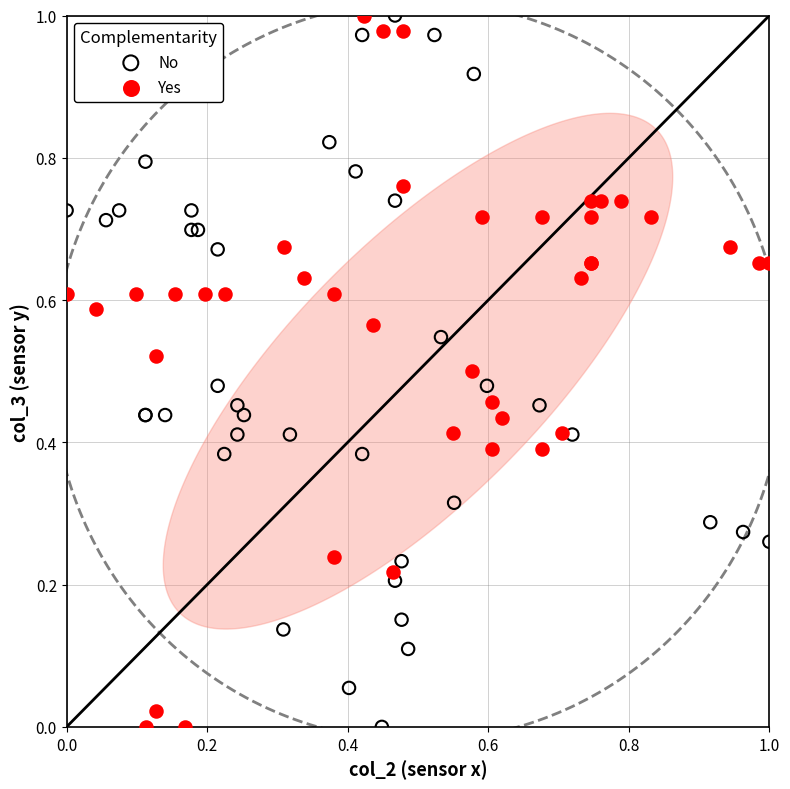

What are all the series names shown in the legend?

No, Yes